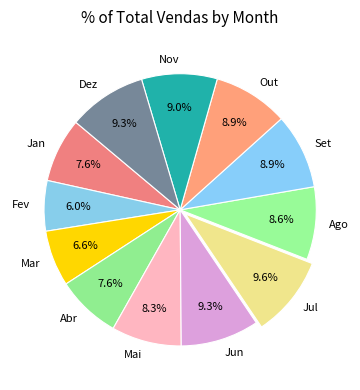

Count the number of slices in the pie.

12